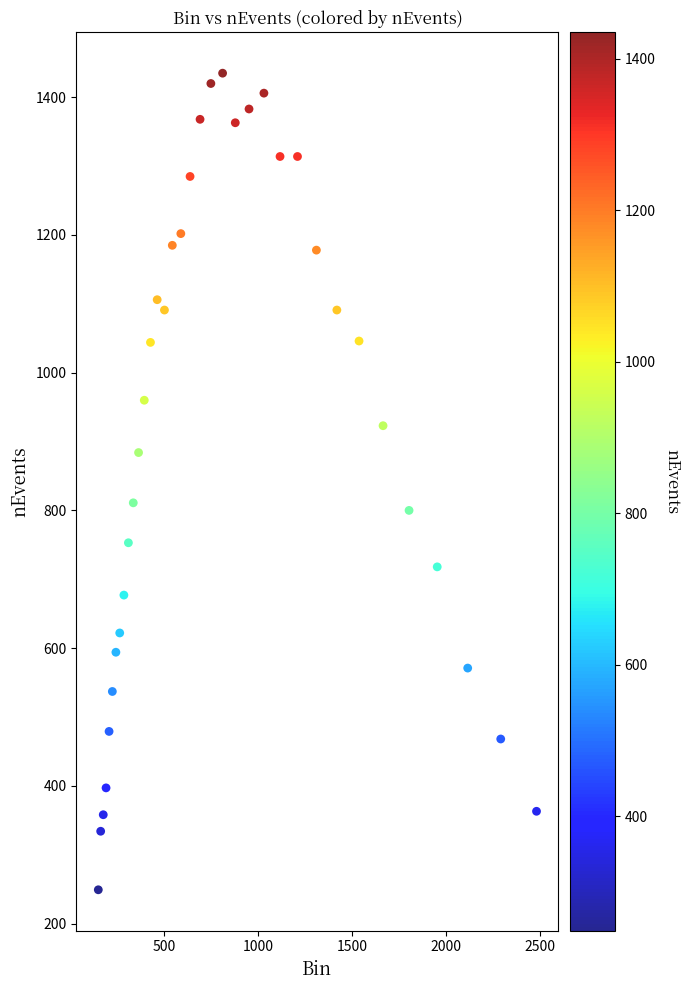

What is the range of Y values (max minus min)?

1186